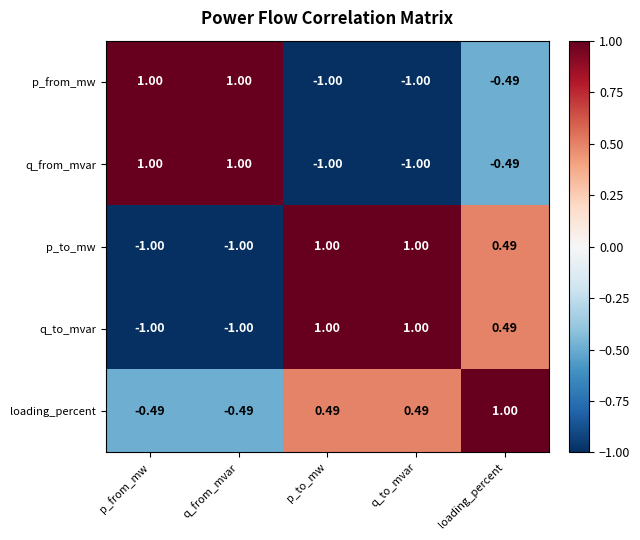

What is the smallest value displayed?

-1.0